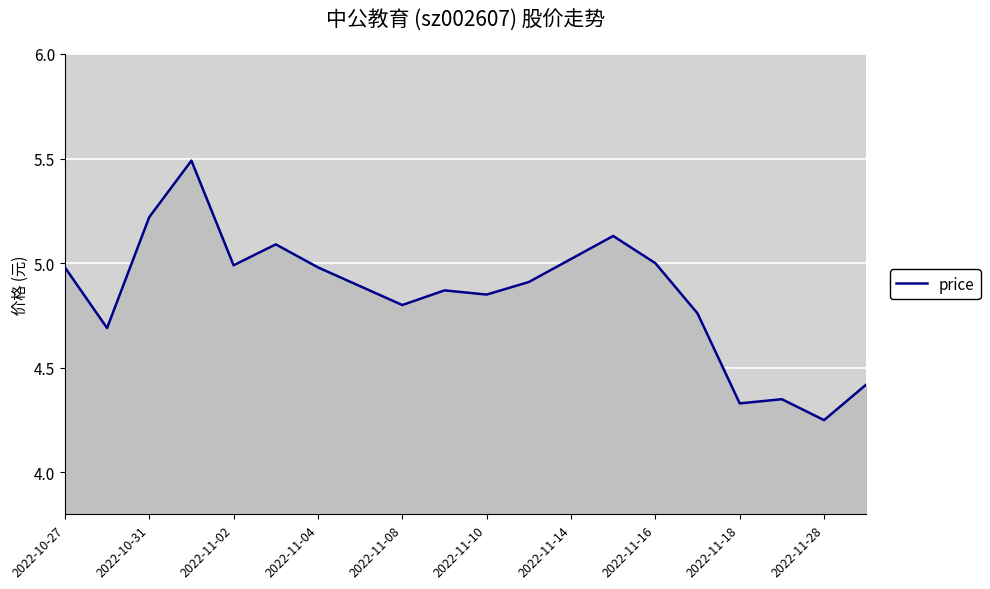

Count the number of data series in this chart.

1